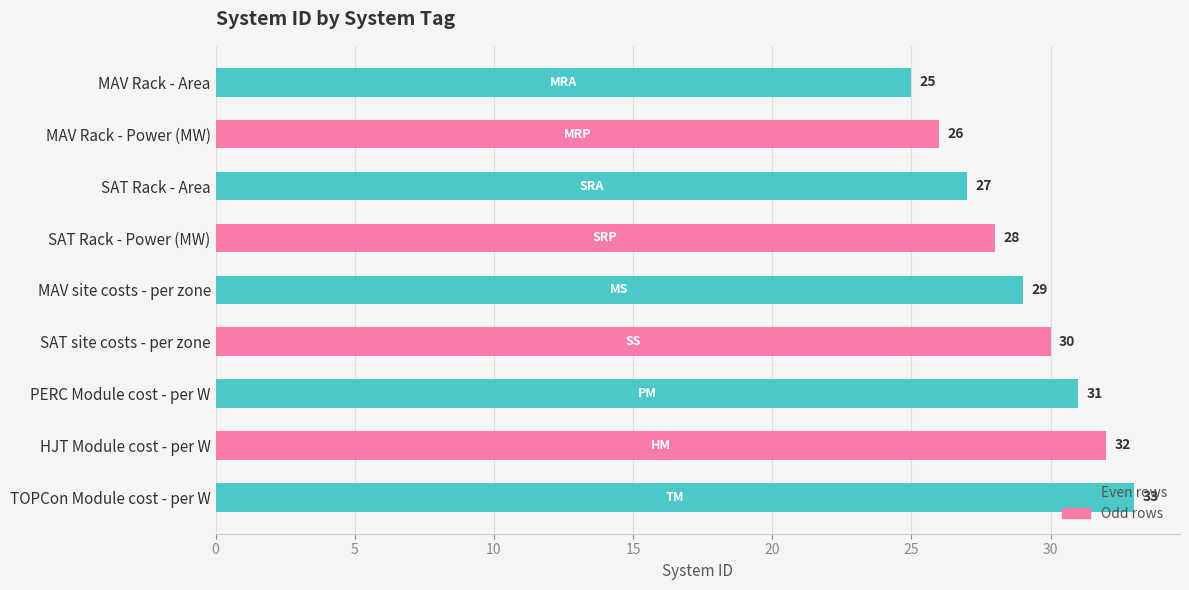

What is the label of the 6th bar from the top?

SAT site costs - per zone